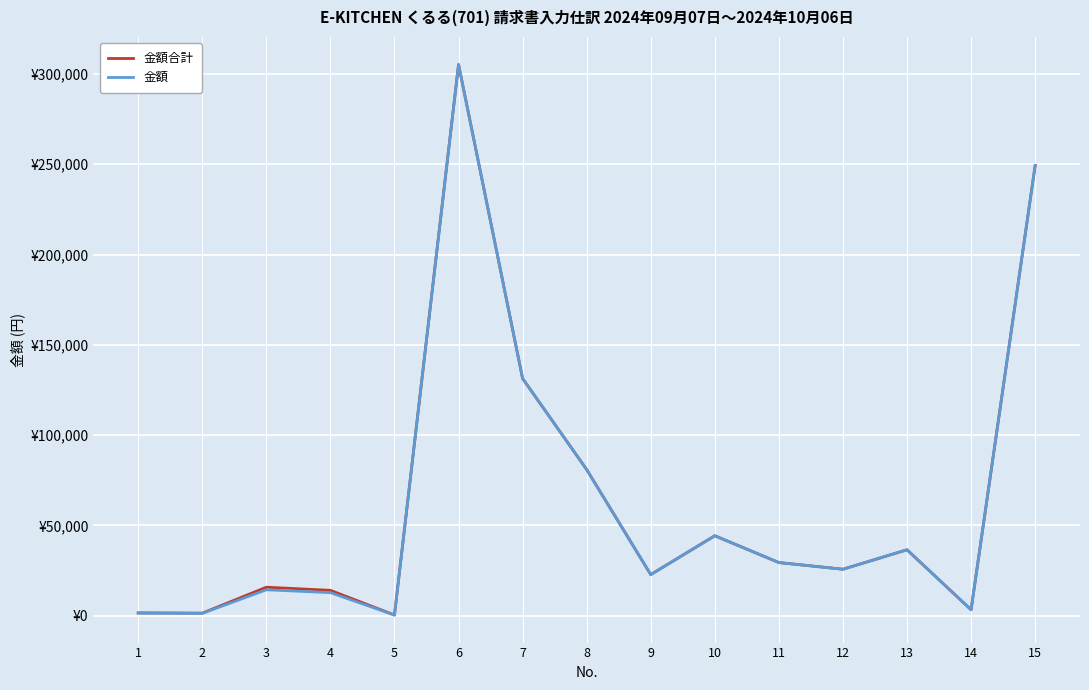

Which series has the widest spread of values?

金額